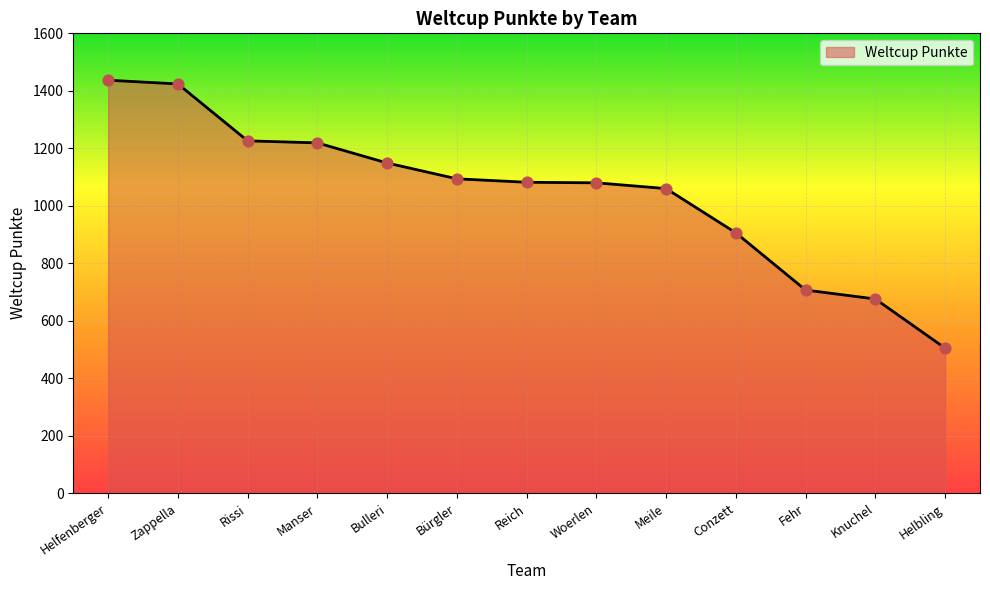

What is the change in value from Rissi to Woerlen?

-146